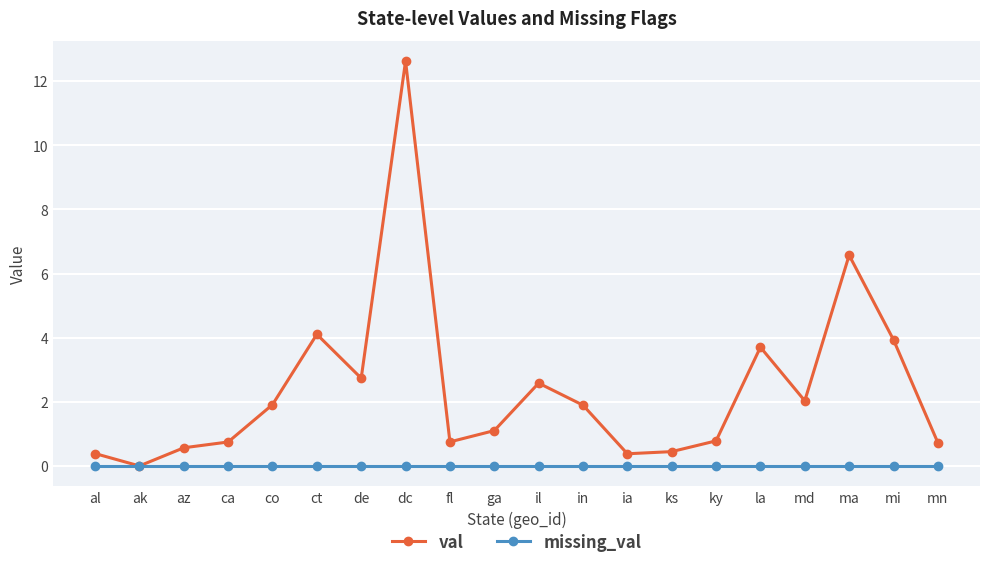

What is the difference between the val values at de and ak?

2.7